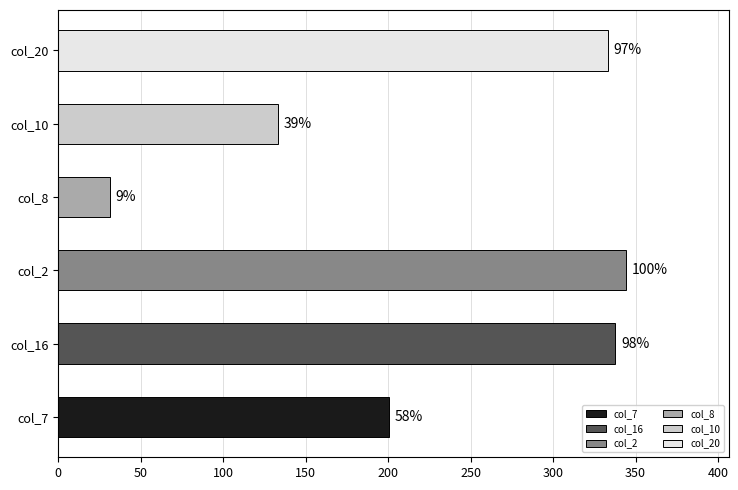

Does the chart contain any negative values?

No